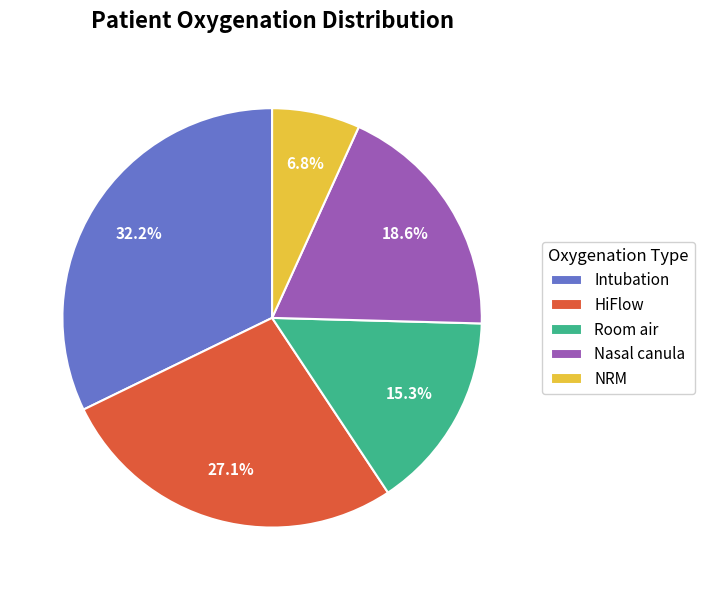

Is Room air the majority of the pie?

No